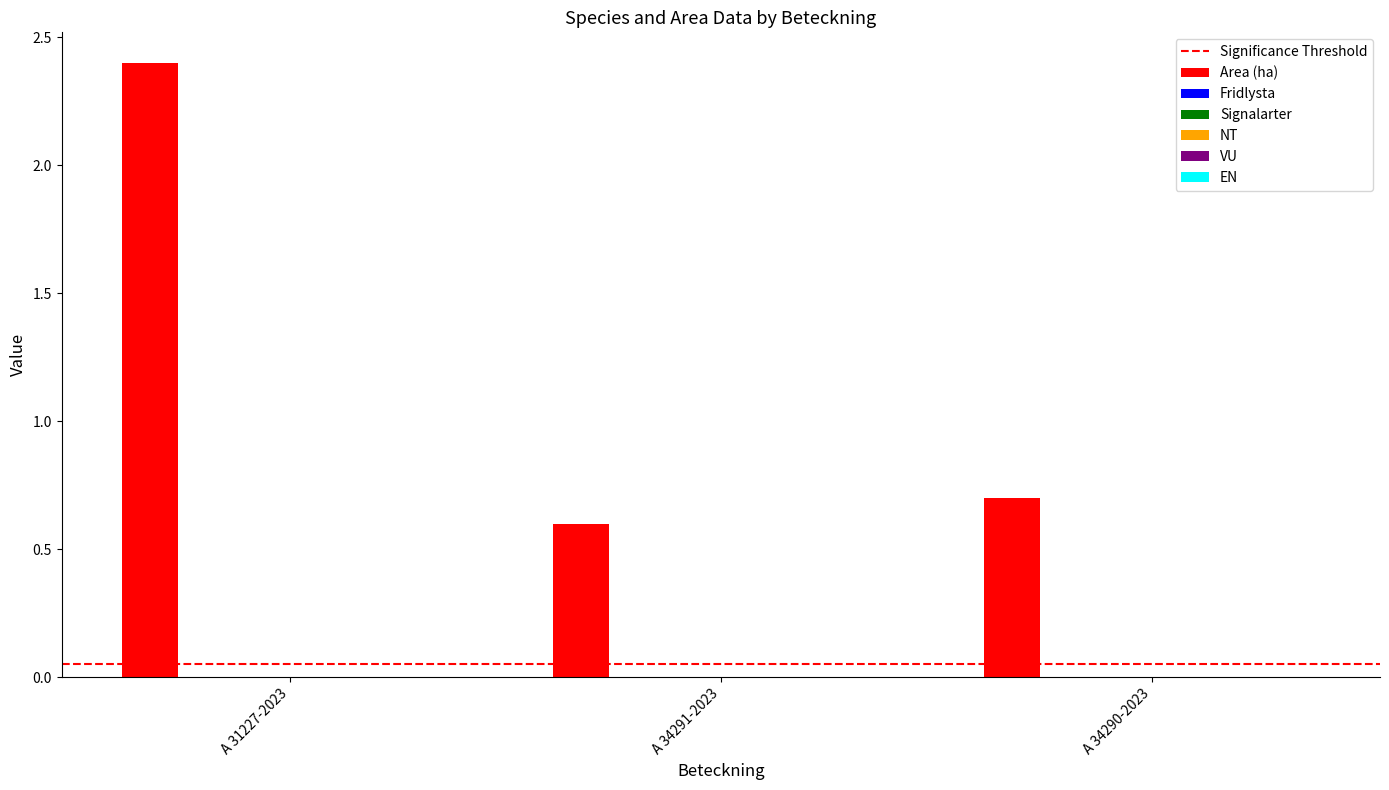

What is the maximum value shown in the chart?

2.4